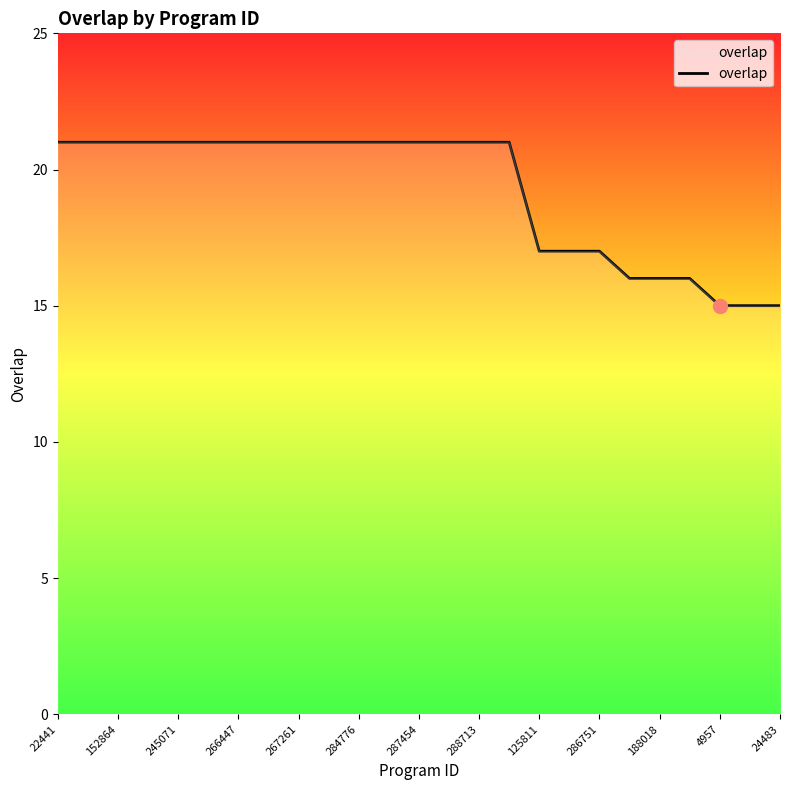

What is the greatest value displayed?

21